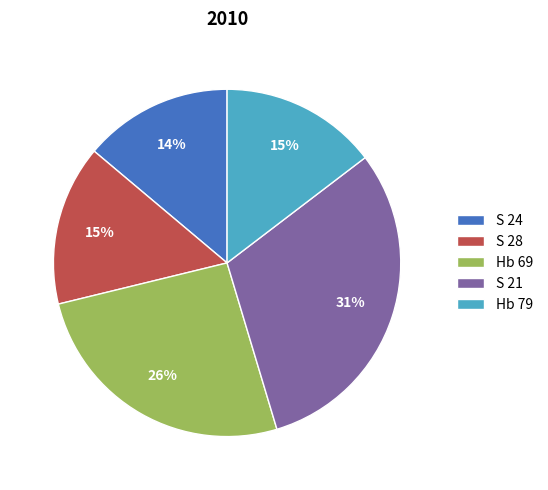

True or false: S 24 accounts for 14% of the total.

True